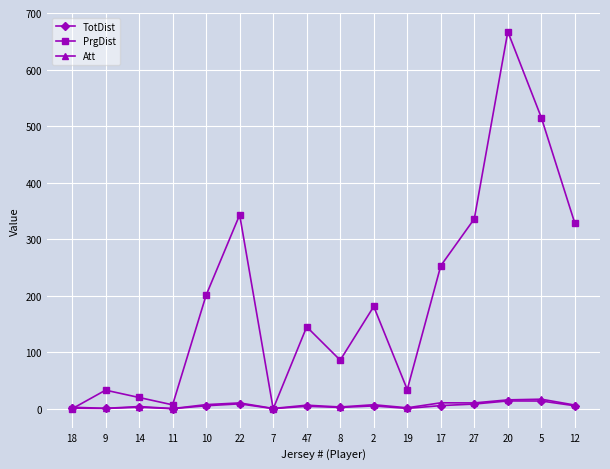

Is it true that TotDist equals 5.1 at 2?

True